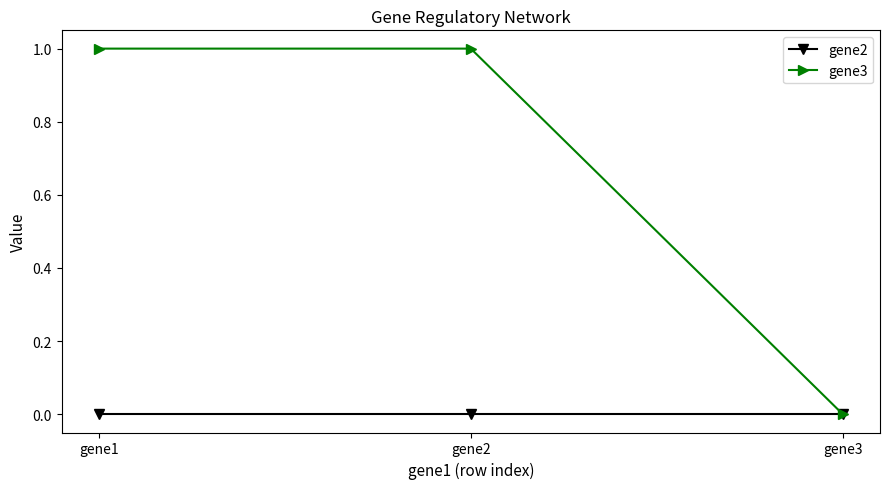

What is the average value of the gene3 series?

1